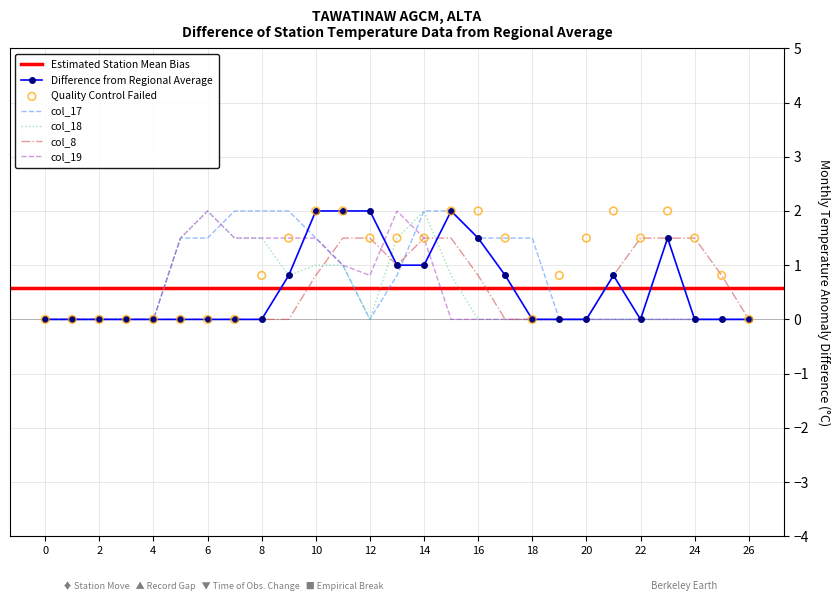

Is the value of col_9 at 1 greater than the value of col_17 at 12?

No